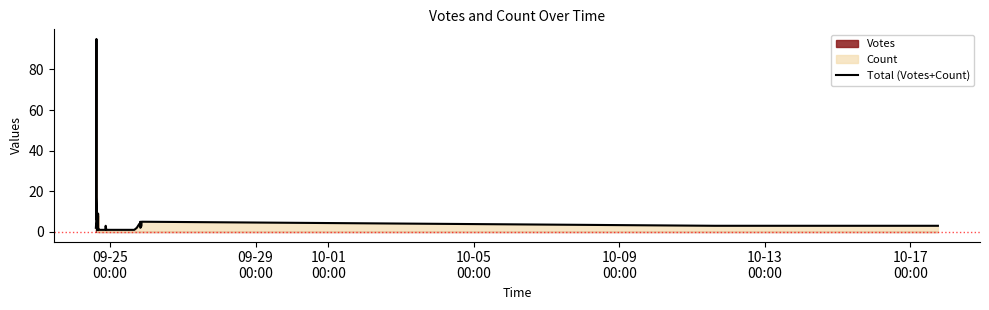

How many interior local peaks (higher than both neighbors) does the data have?

9